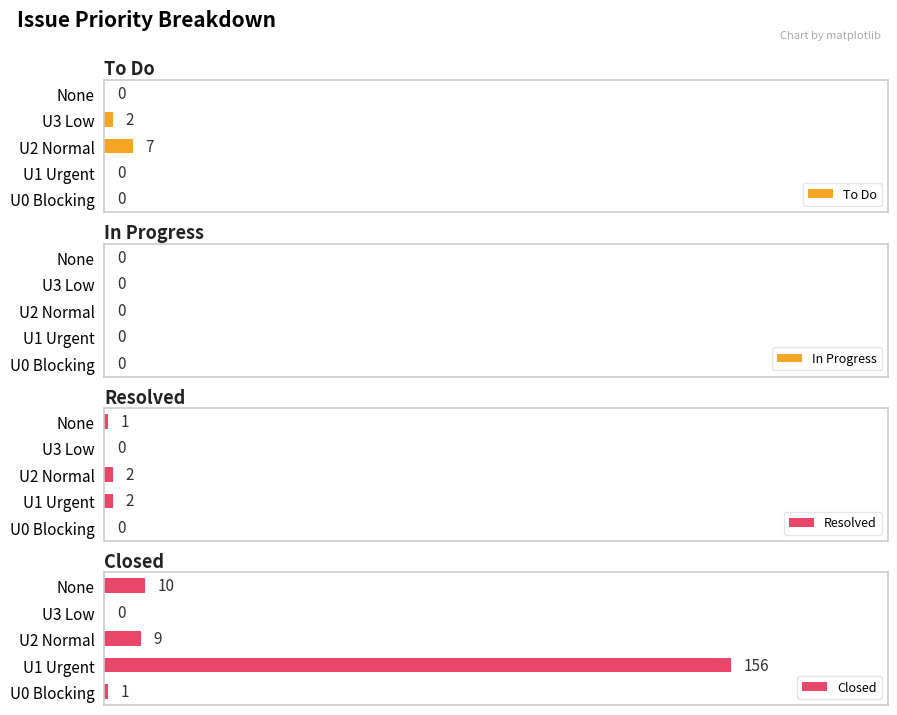

At which label is Closed closest to 78?

None